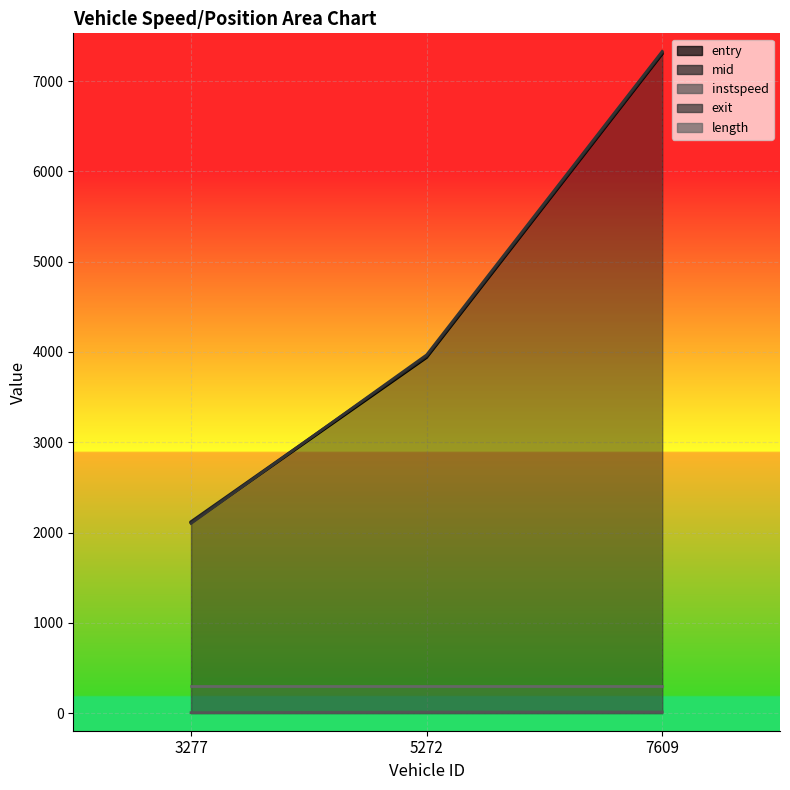

Count the number of categories in the chart.

3